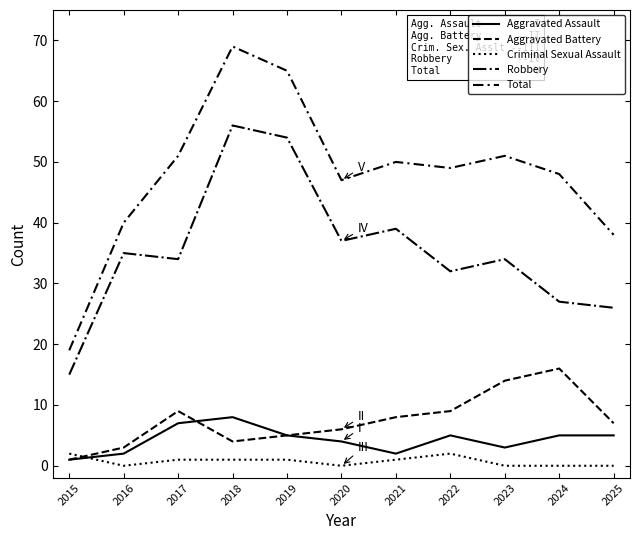

Is this an area chart (filled region under the line)?

No